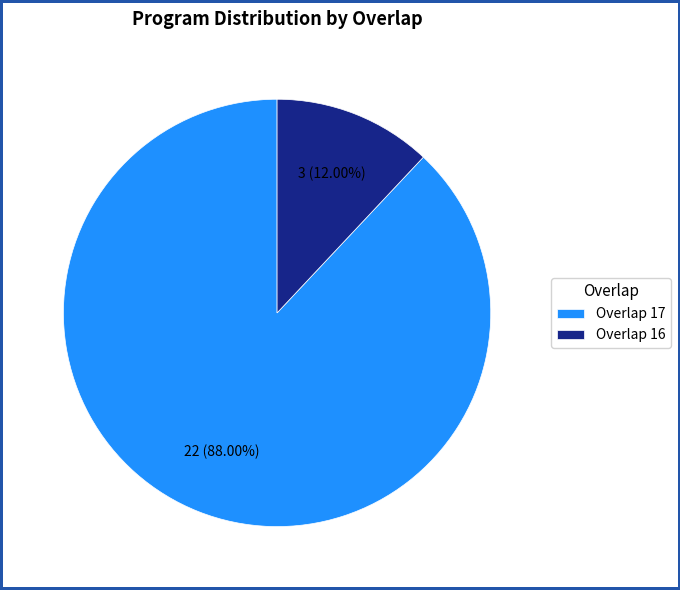

Rank the categories by value from highest to lowest.

Overlap 17, Overlap 16